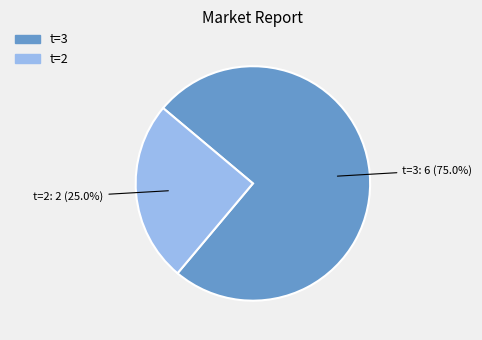

Is there a majority slice in this chart?

Yes